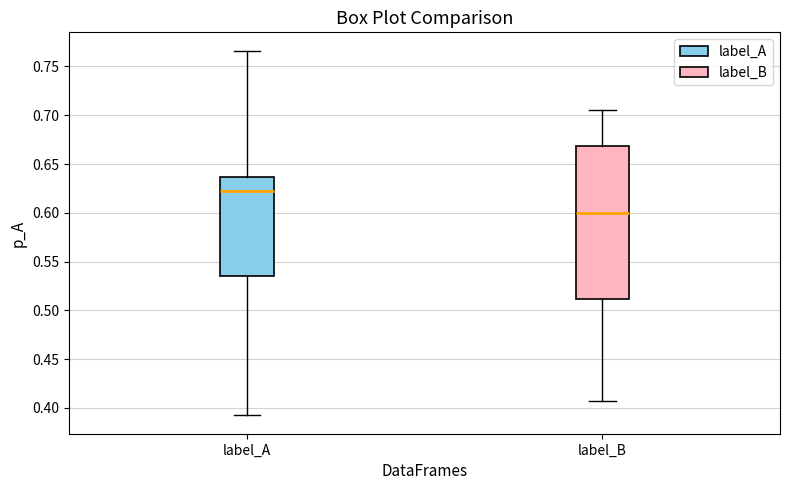

Which box's median line is the lowest?

label_B